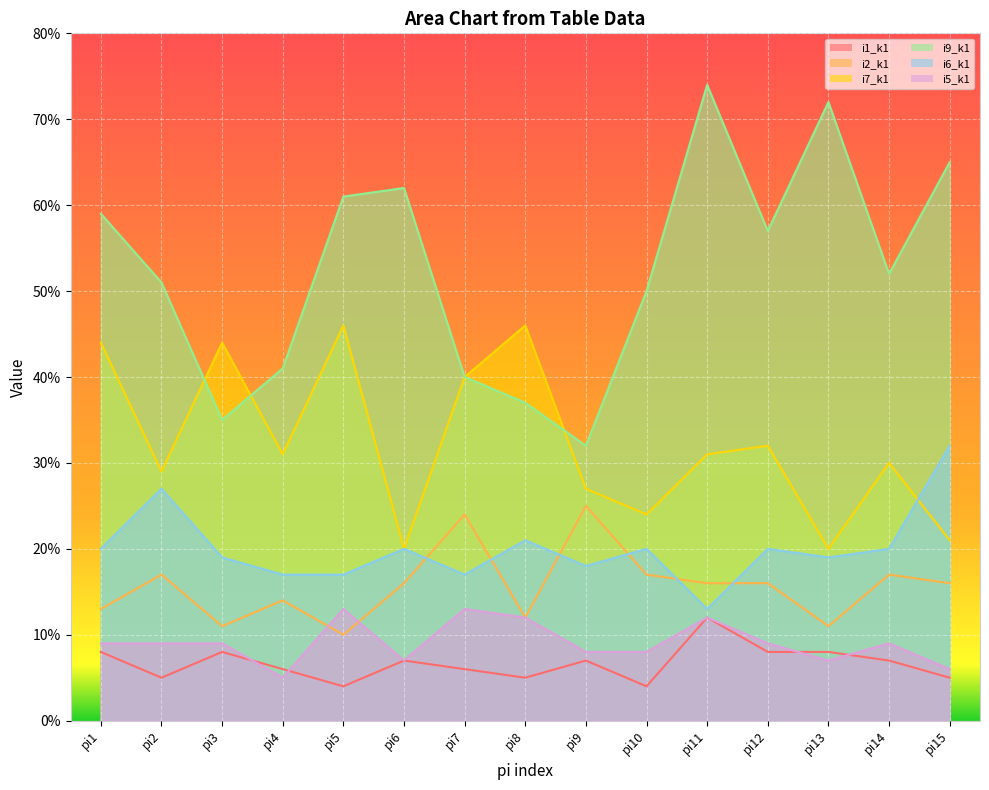

At how many categories does at least one series exceed 27?

15